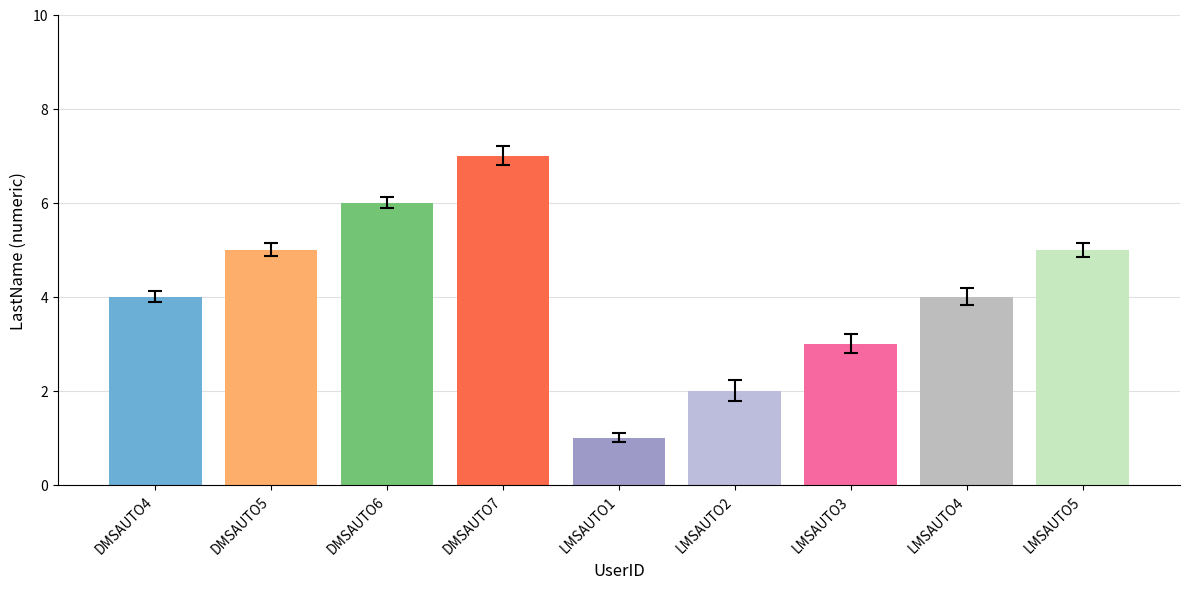

At which category does the chart reach its peak across all series?

DMSAUTO7